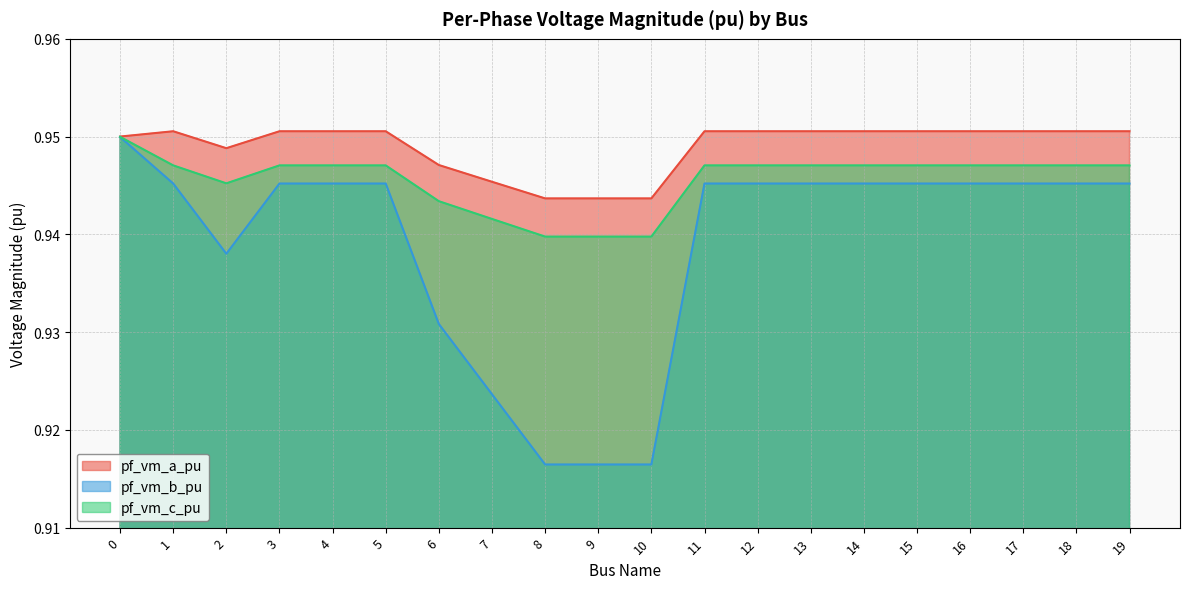

Which has a higher value, 2 or 19?

19